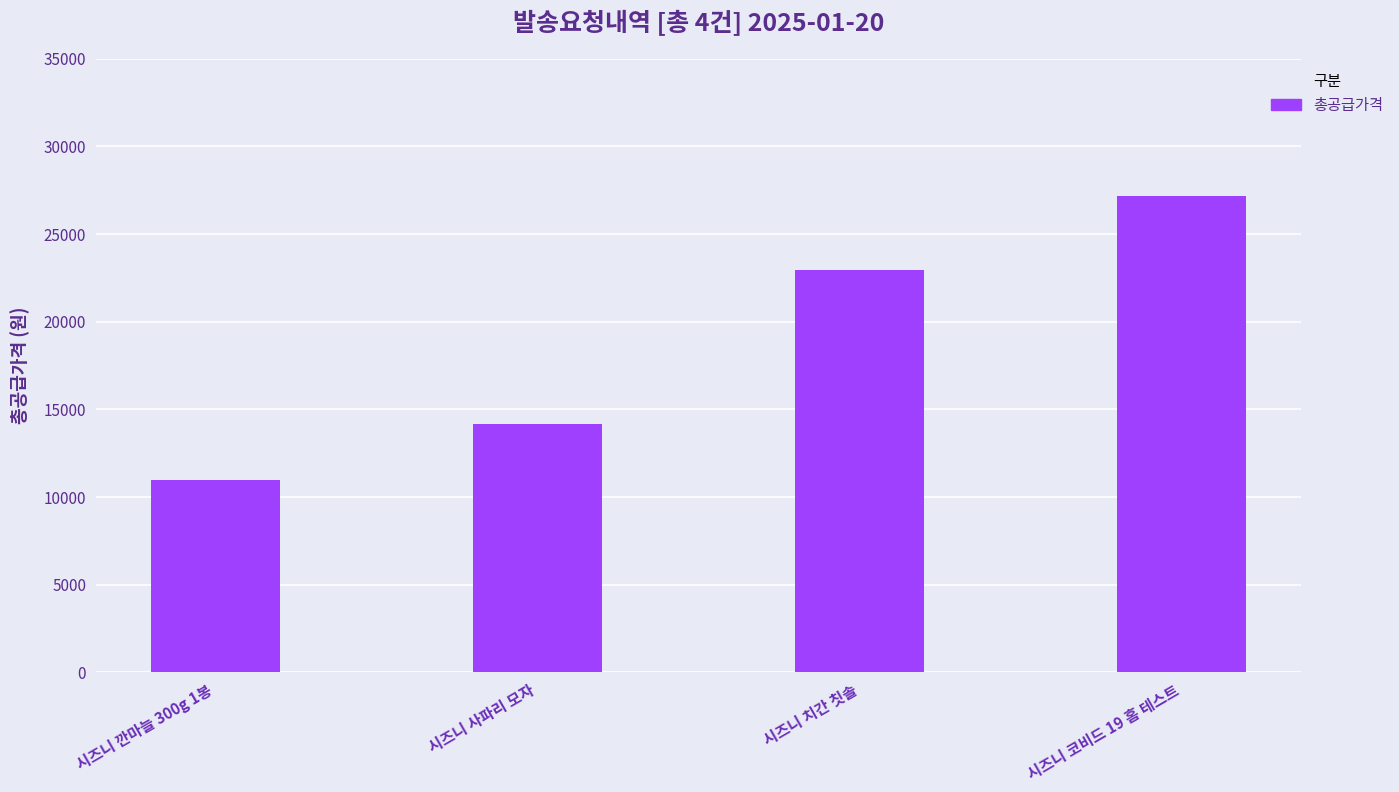

Which has a higher value, 시즈니 코비드 19 홈 테스트 or 시즈니 사파리 모자?

시즈니 코비드 19 홈 테스트